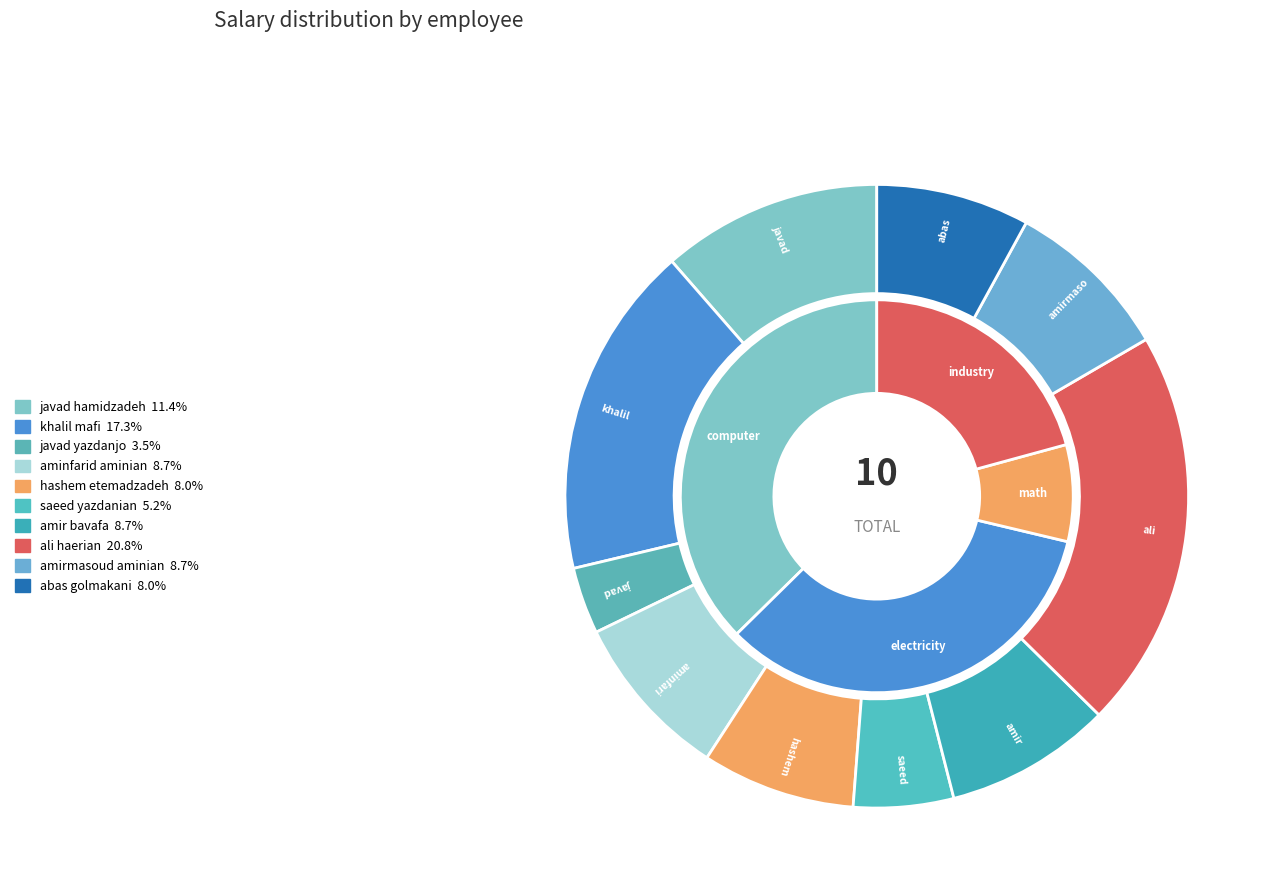

Between aminfarid aminian and khalil mafi, which is larger?

khalil mafi